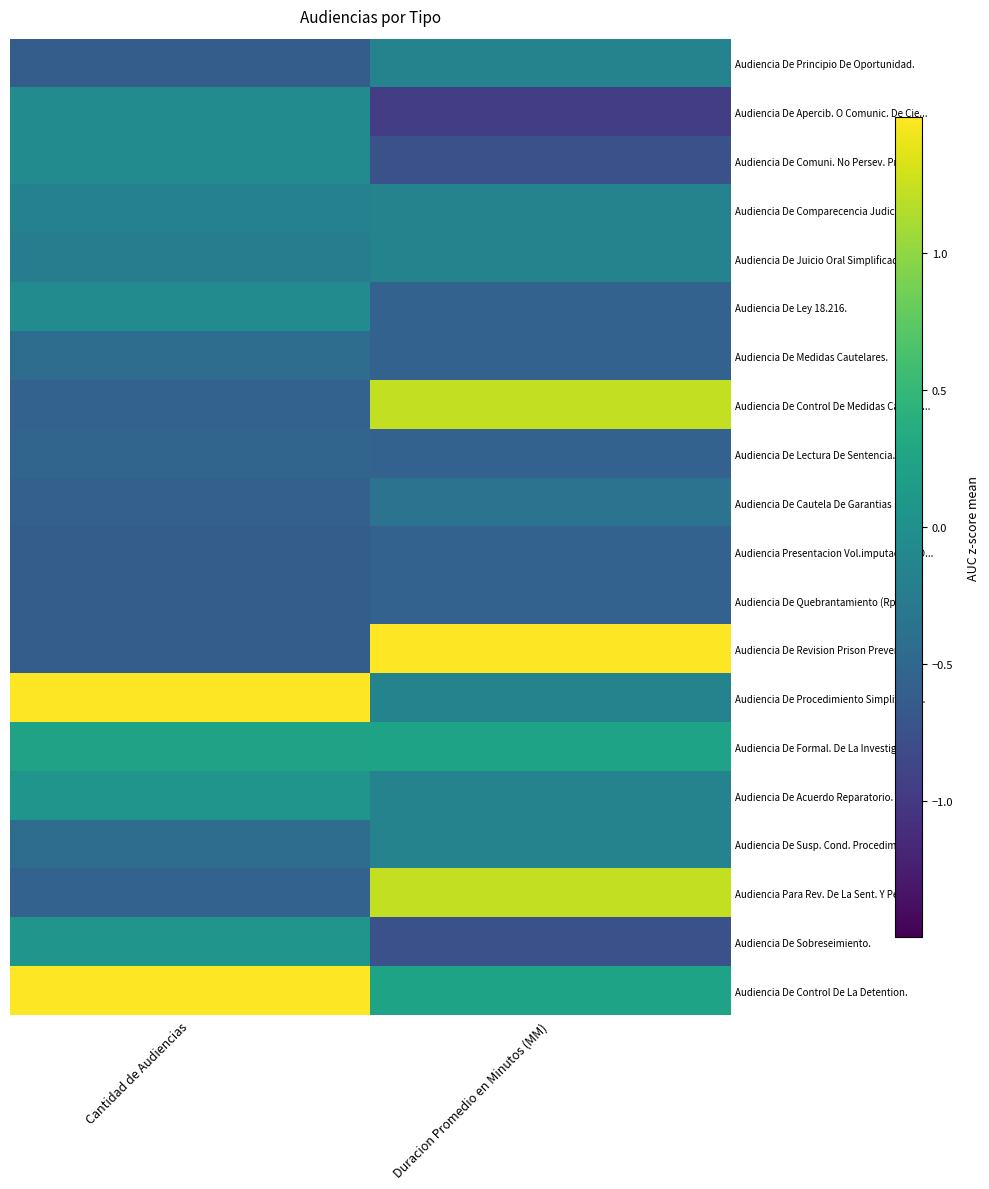

Which label corresponds to the largest value in the chart?

Duracion Promedio en Minutos (MM)